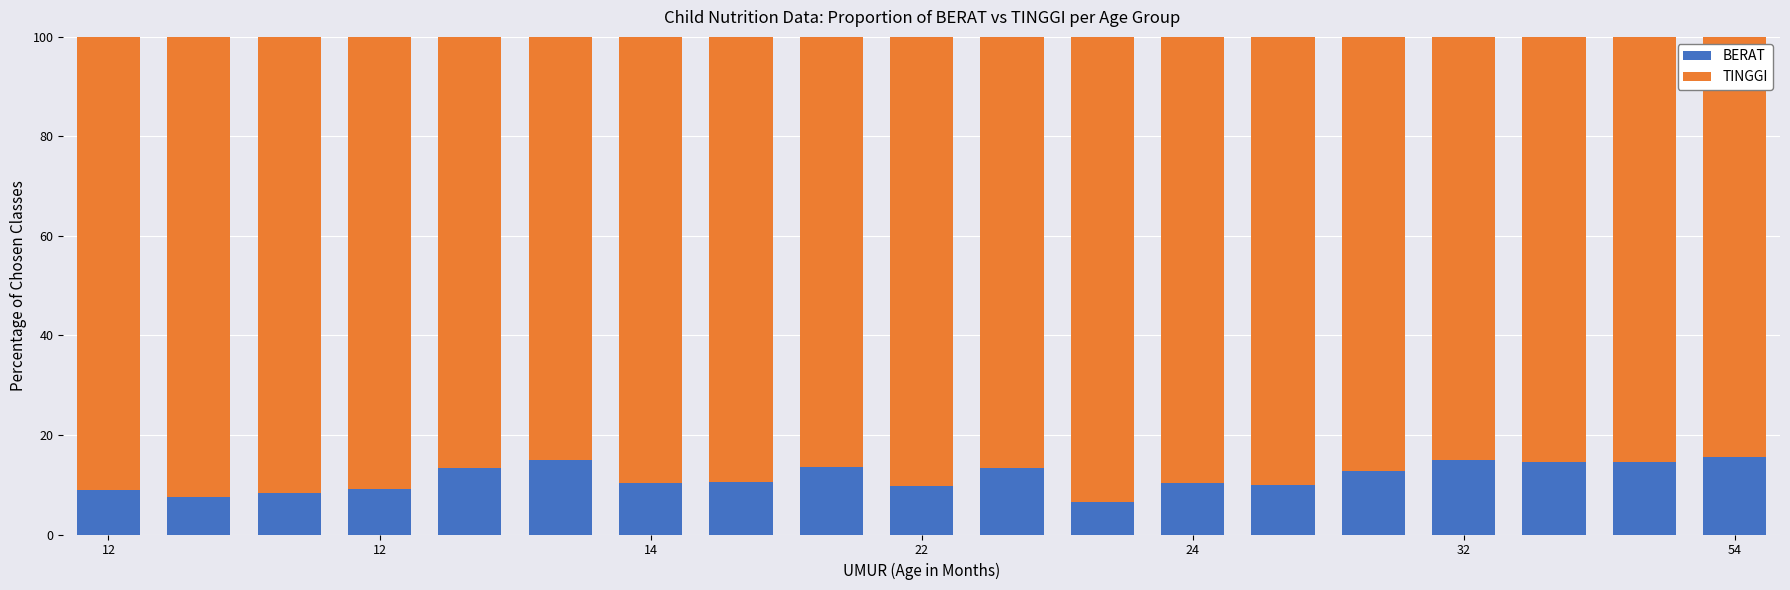

What is the minimum value for BERAT?

6.5